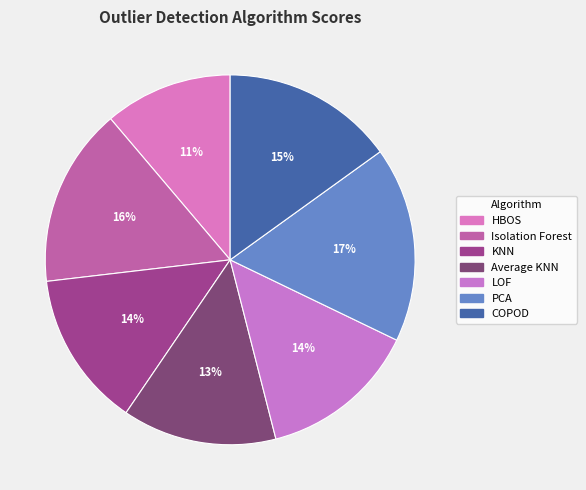

Does PCA account for over 50% of the chart?

No